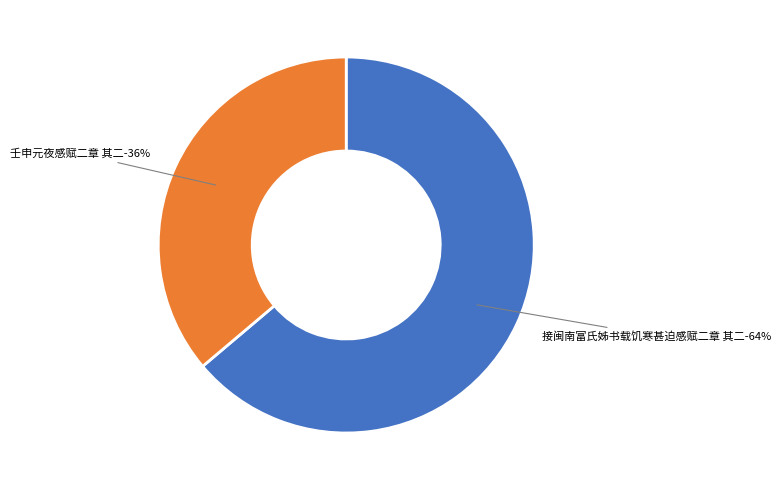

Which category accounts for the majority?

接闽南富氏姊书载饥寒甚迫感赋二章 其二